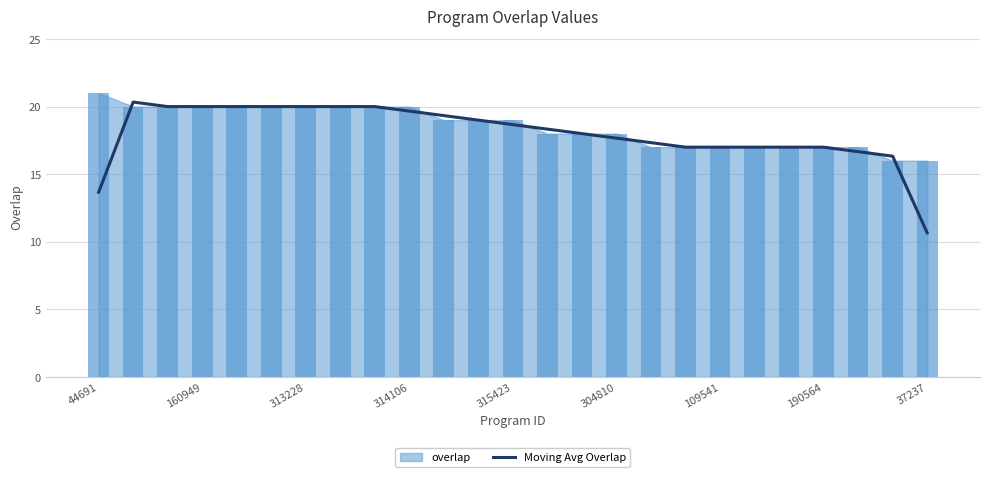

The Moving Avg Overlap series shows 33.7 at 313228. True or false?

False